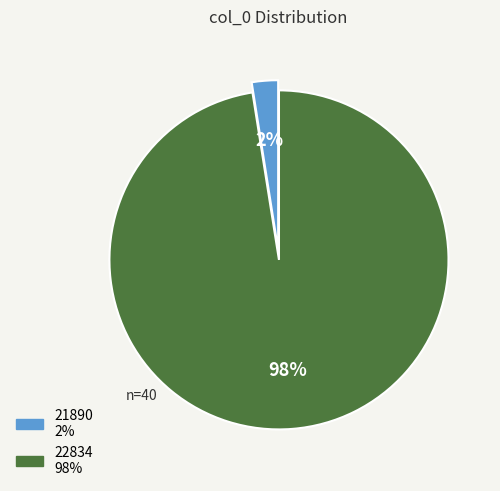

To the nearest percent, what is the average slice percentage?

50%